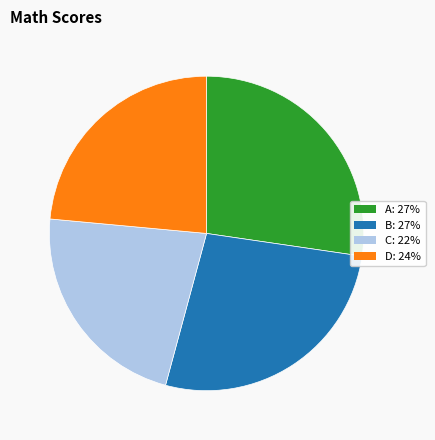

Is there any slice that represents more than half of the pie?

No